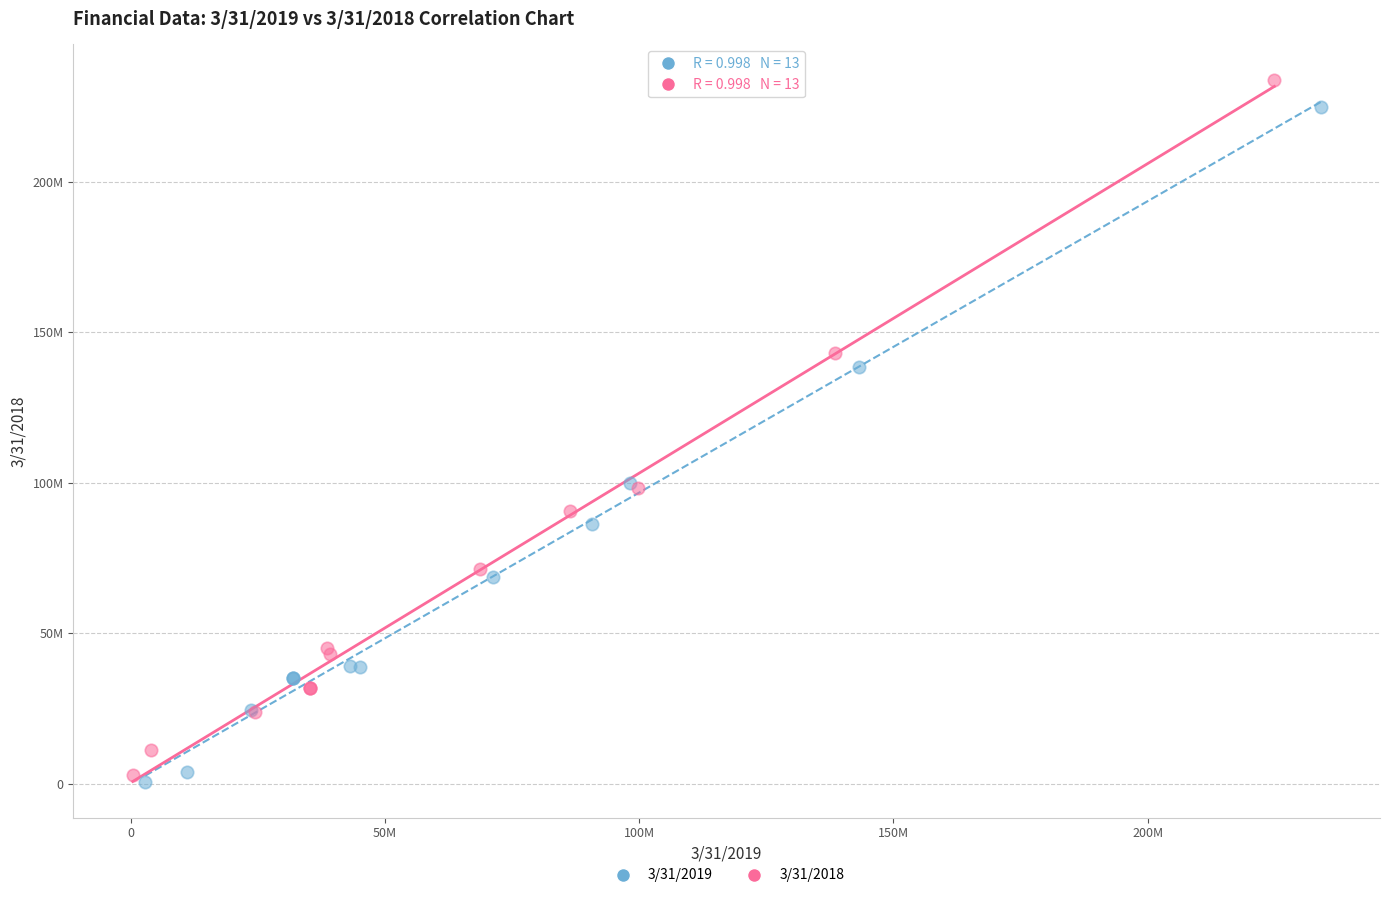

Which series has the widest spread of Y values?

3/31/2018